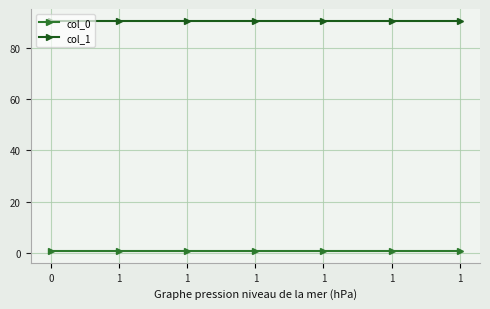

Which series has the largest range (max minus min)?

col_0